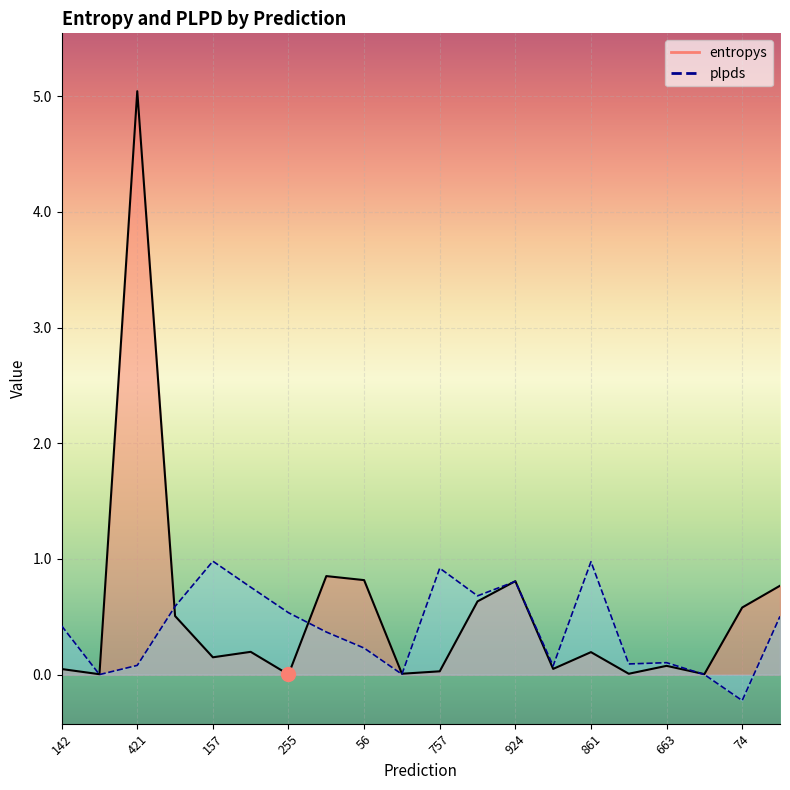

What is the sum of the entropys values at 458 and 548?

0.6